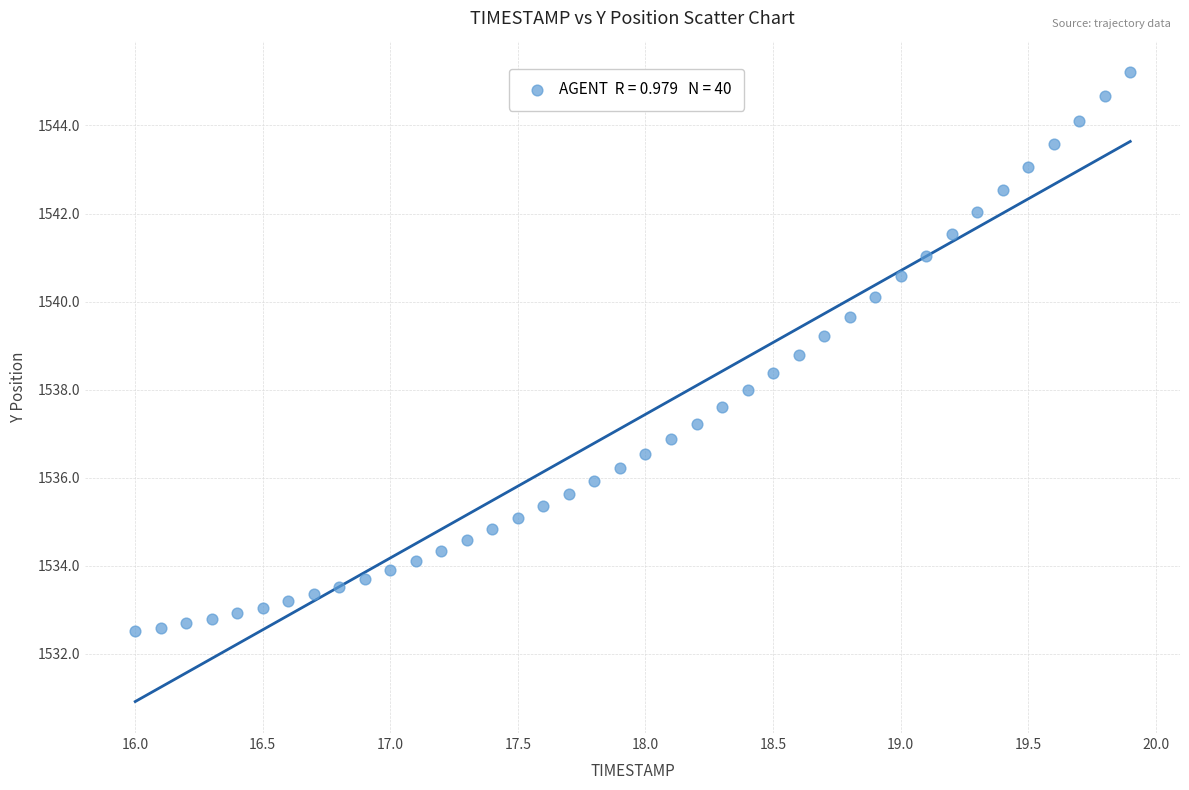

What is the range of X values (max minus min)?

3.9